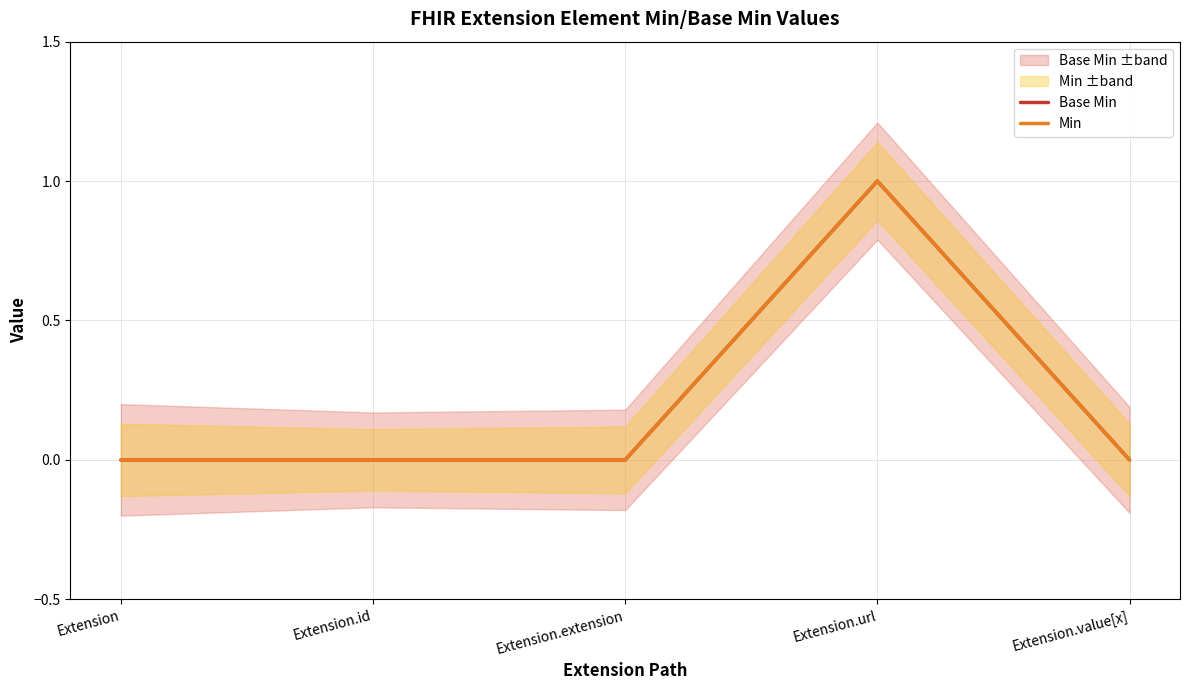

What are all the series names shown in the legend?

Base Min, Min